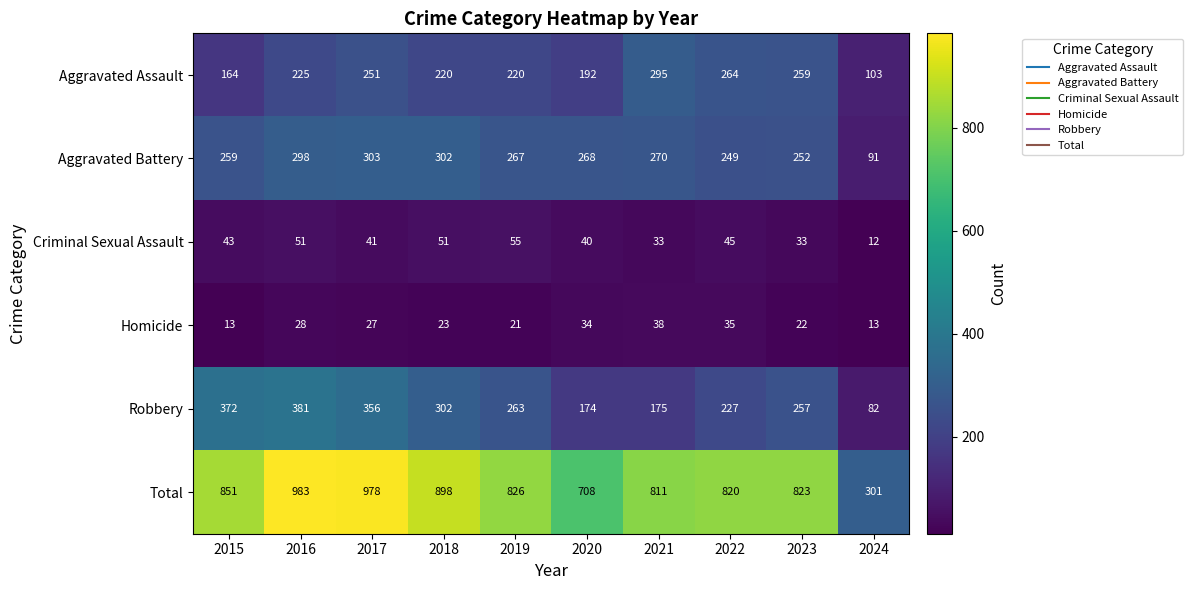

At 2024, list the series in order from smallest to largest.

Criminal Sexual Assault, Homicide, Robbery, Aggravated Battery, Aggravated Assault, Total